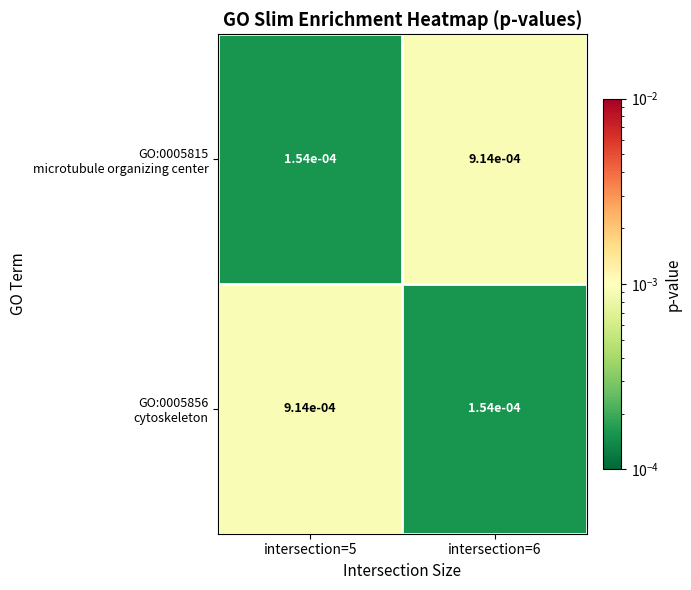

List the series in order of their peak value, lowest first.

GO:0005815 microtubule organizing center, GO:0005856 cytoskeleton